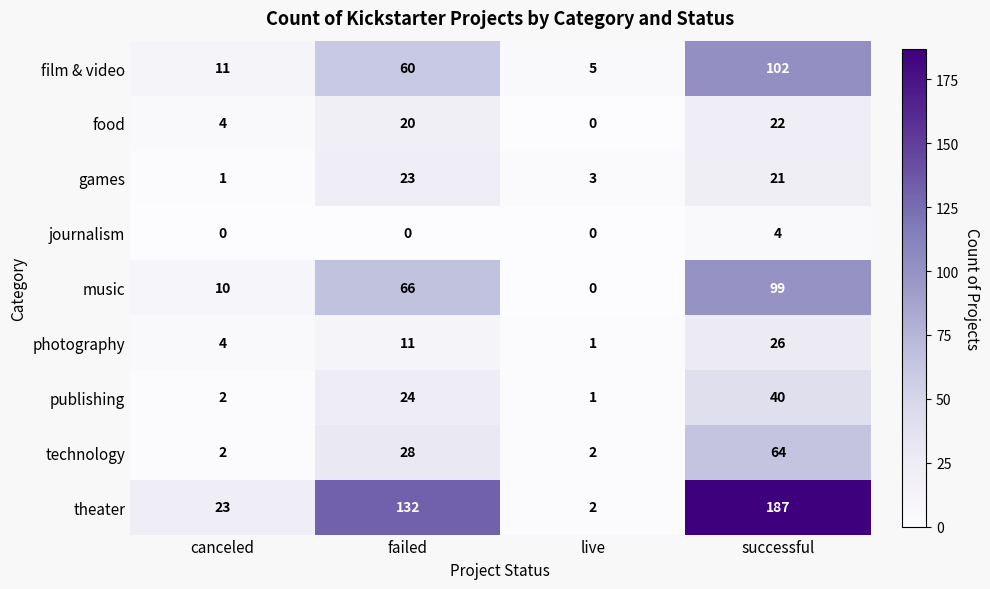

What is the total value across all series at failed?

364